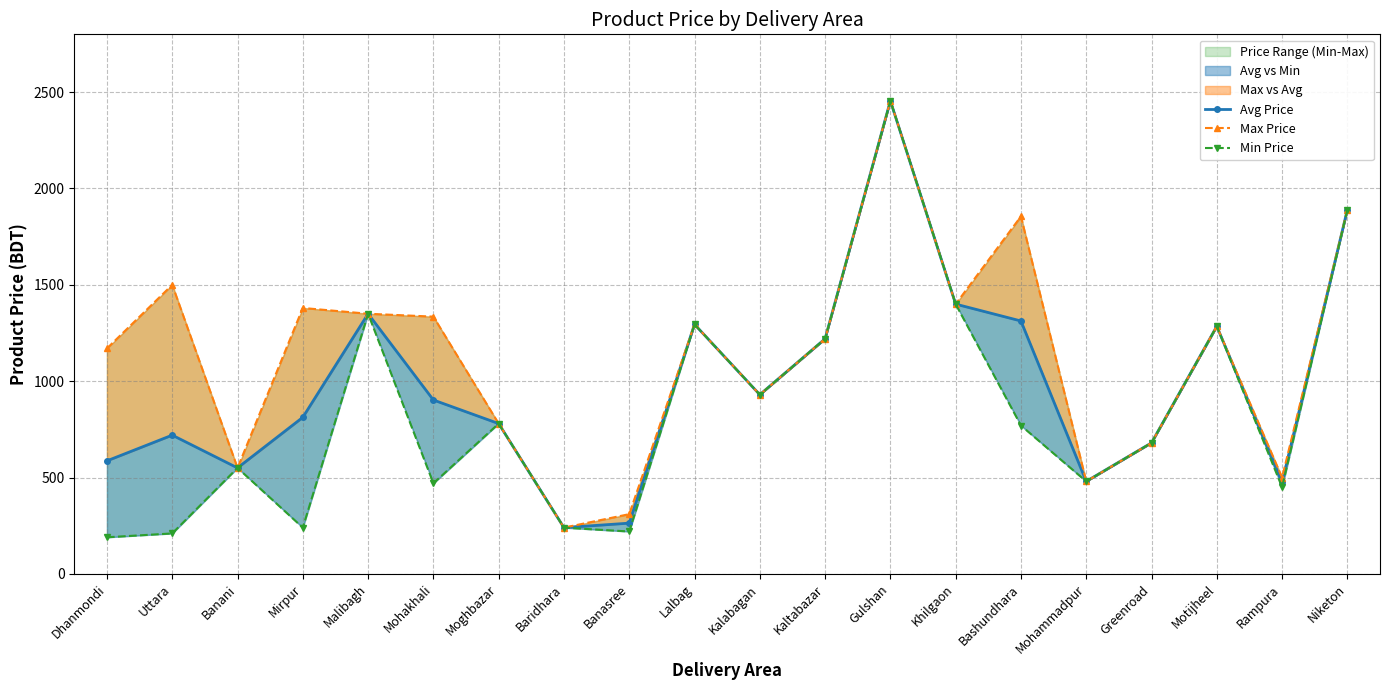

What is the difference between the Min Price values at Greenroad and Mohammadpur?

200.0